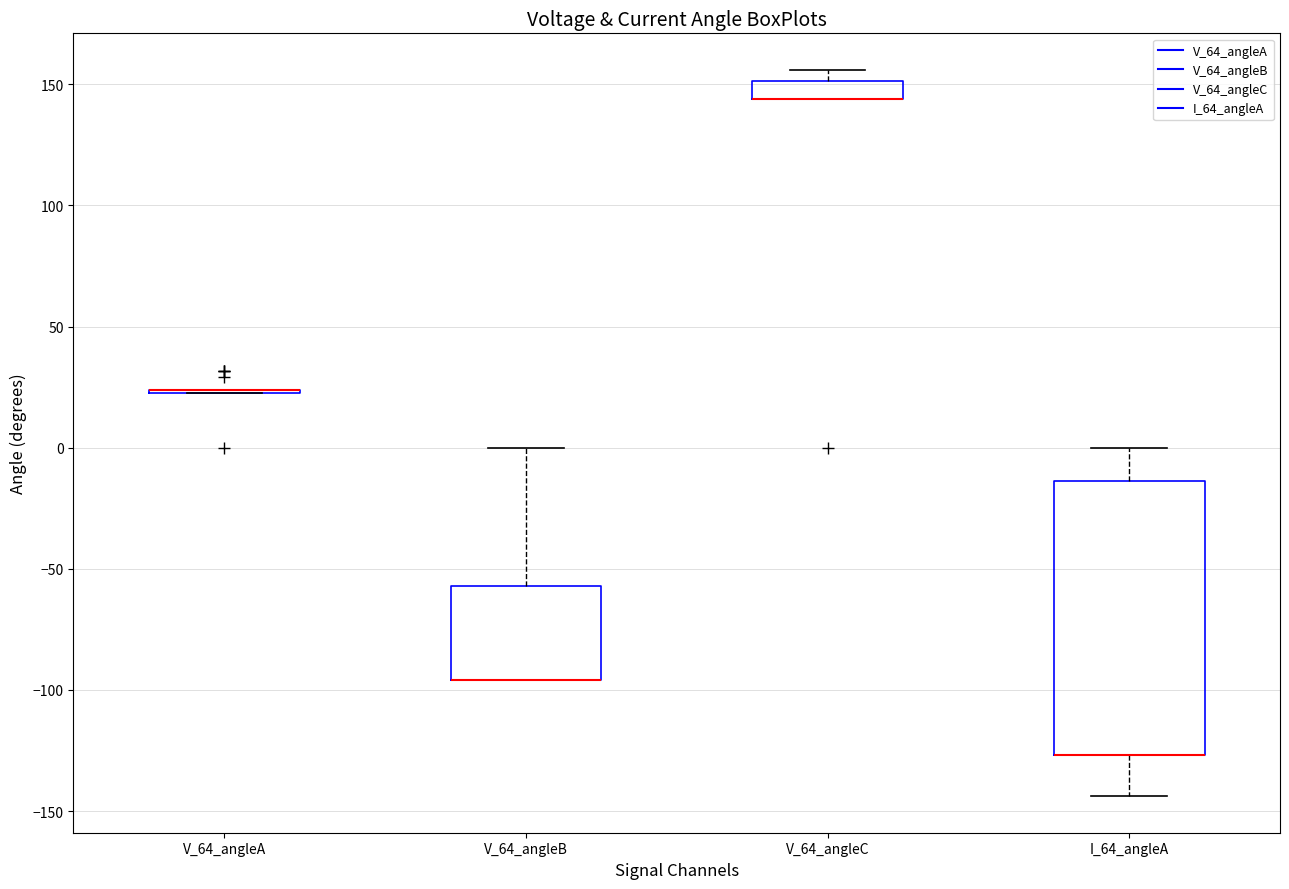

Where is the upper edge of the box for V_64_angleB on the y-axis? The values are not printed on the chart, so give them approximately, as read against the axis.

-55